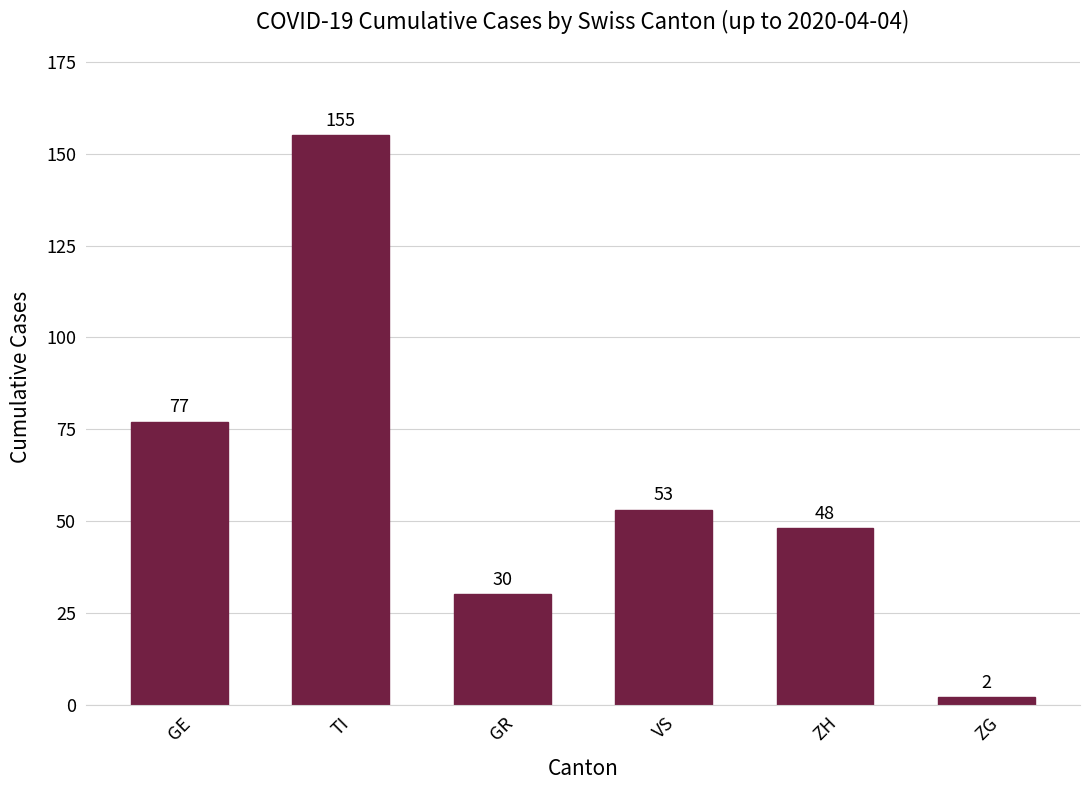

At which label is the value closest to 78?

GE